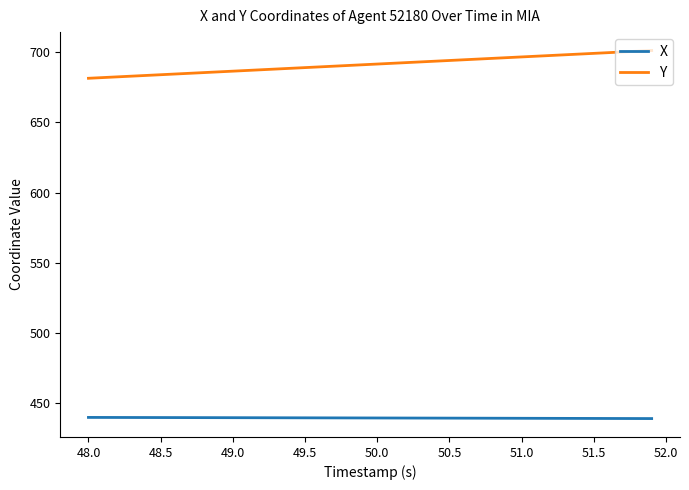

True or false: Y and X intersect in this chart.

False